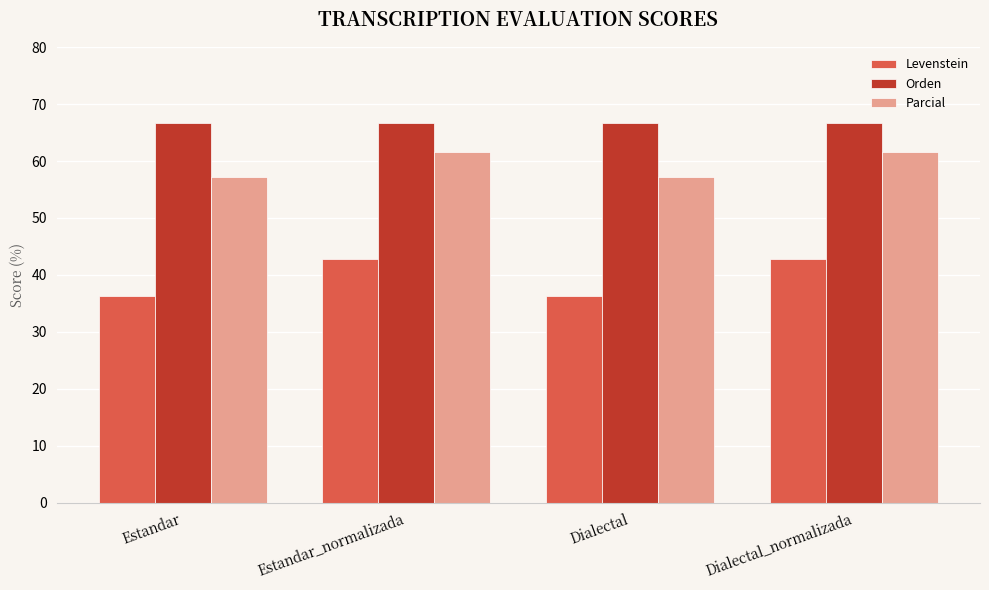

What is the highest value of the Levenstein series?

42.9